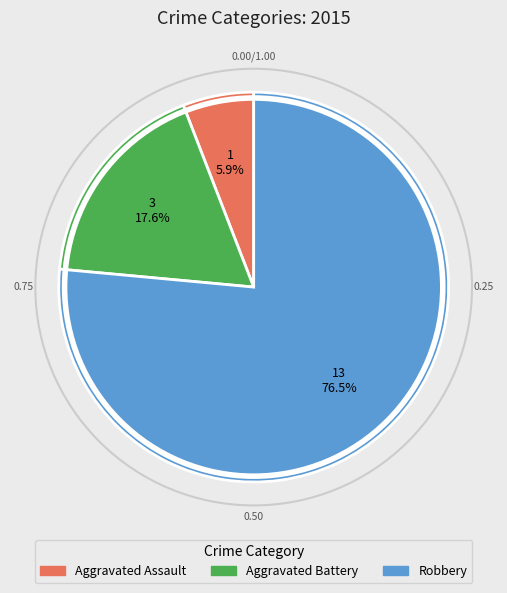

Combined, do Aggravated Assault and Robbery account for over 50%?

Yes